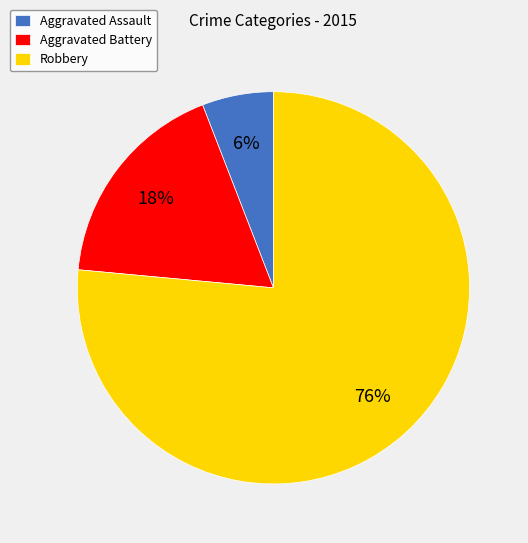

Which category accounts for the majority?

Robbery